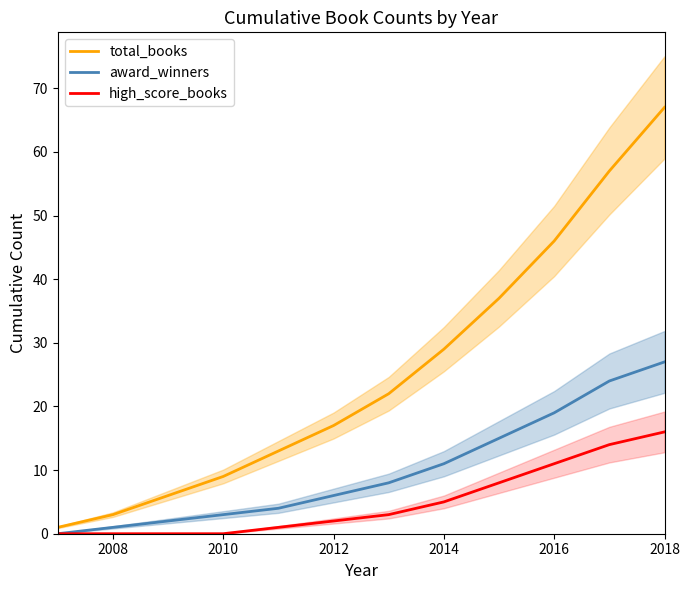

The award_winners series shows 3 at 2010. True or false?

True